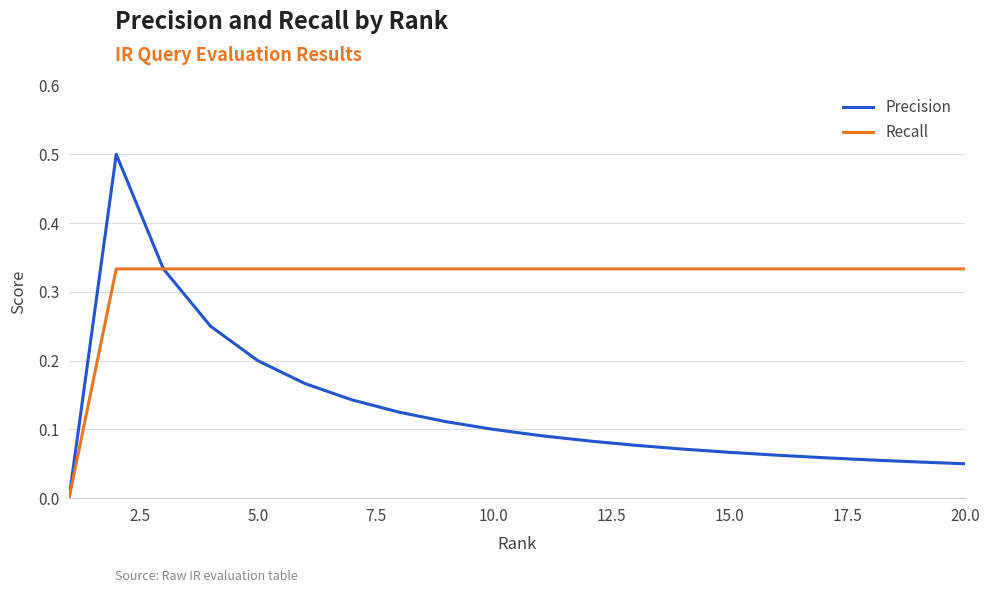

Which series has the widest spread of values?

Precision